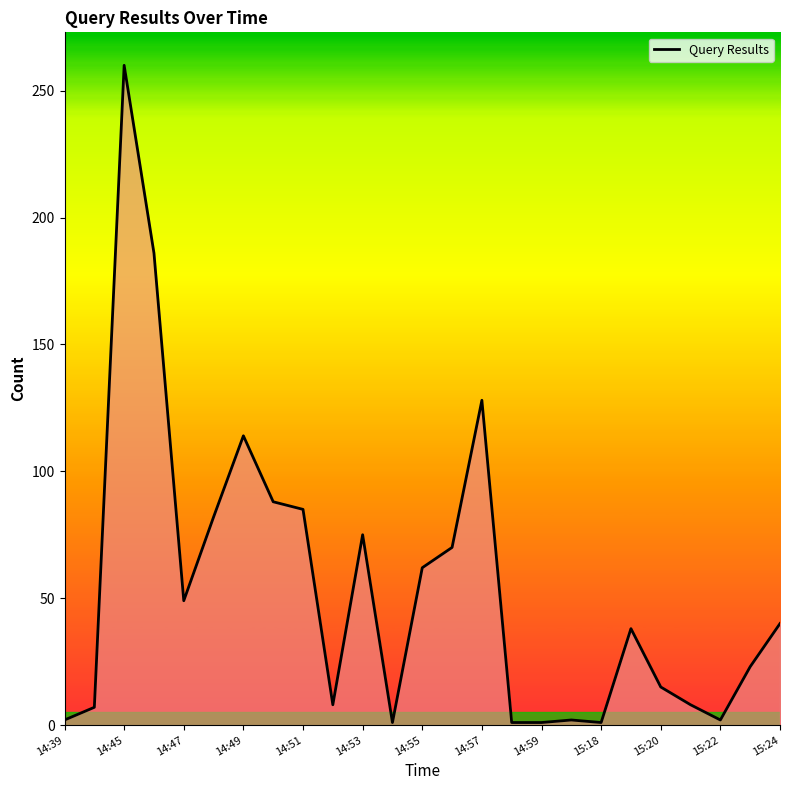

What is the difference between the maximum and minimum values?

259